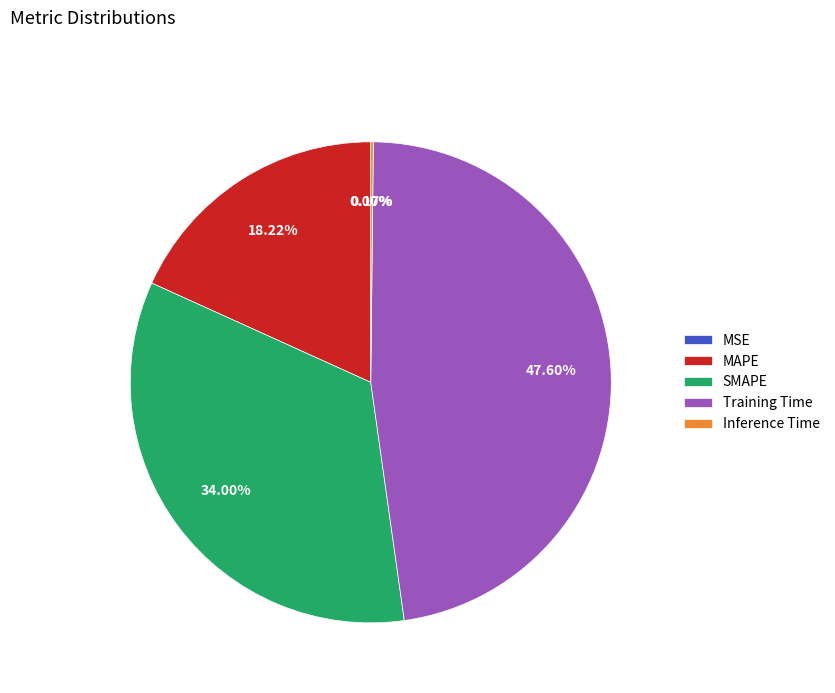

What percentage is NOT represented by Training Time?

52.4%